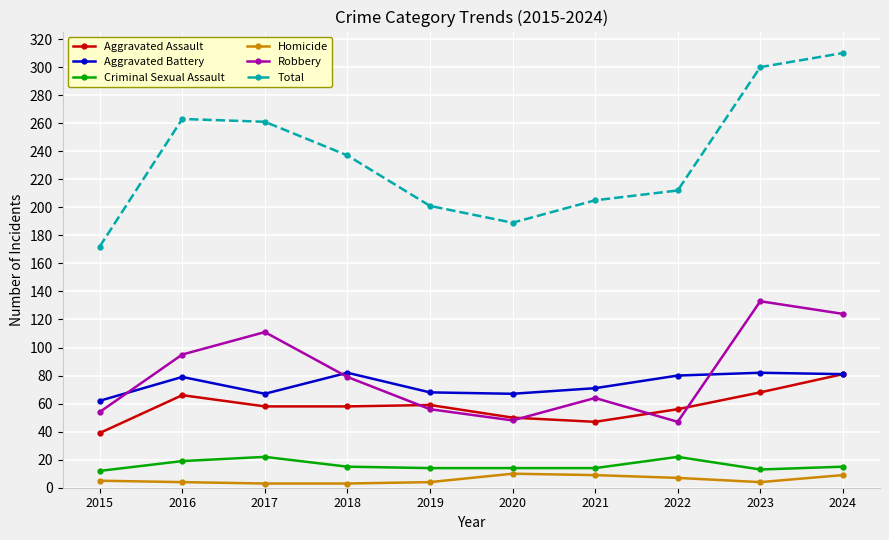

In Robbery, how many points are lower than both neighbors (excluding endpoints)?

2